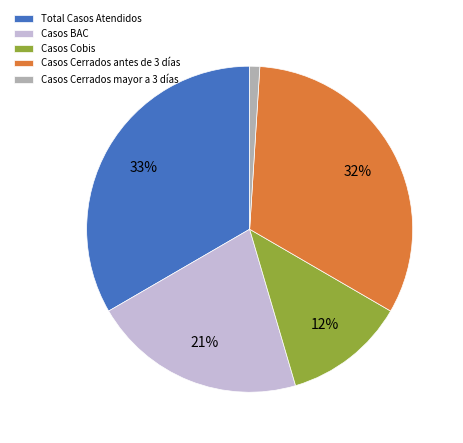

To the nearest percent, what is the combined percentage of Total Casos Atendidos and Casos Cobis?

45%